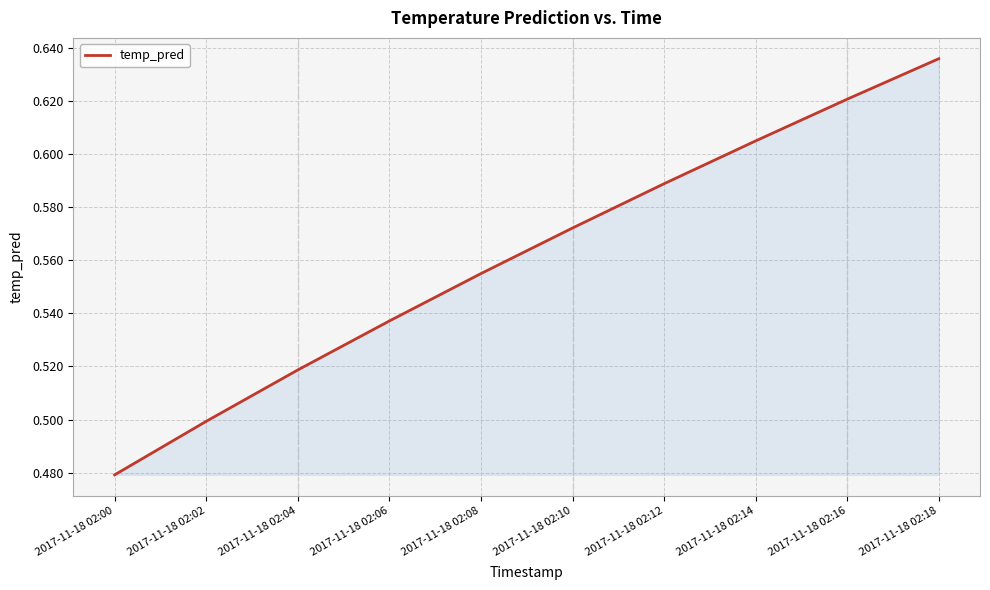

At which category does the chart reach its peak across all series?

2017-11-18 02:18